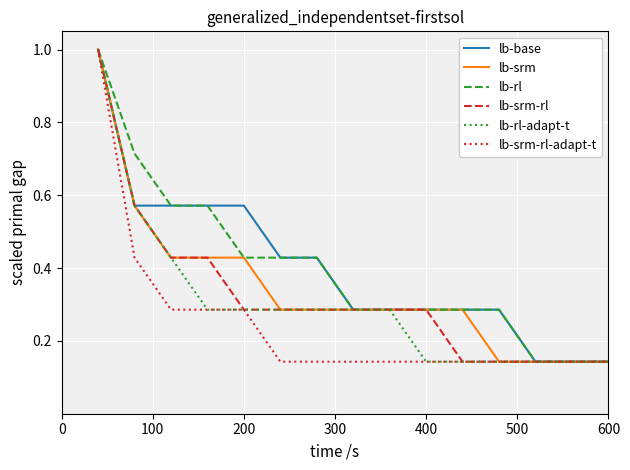

What is the greatest value displayed?

1.0